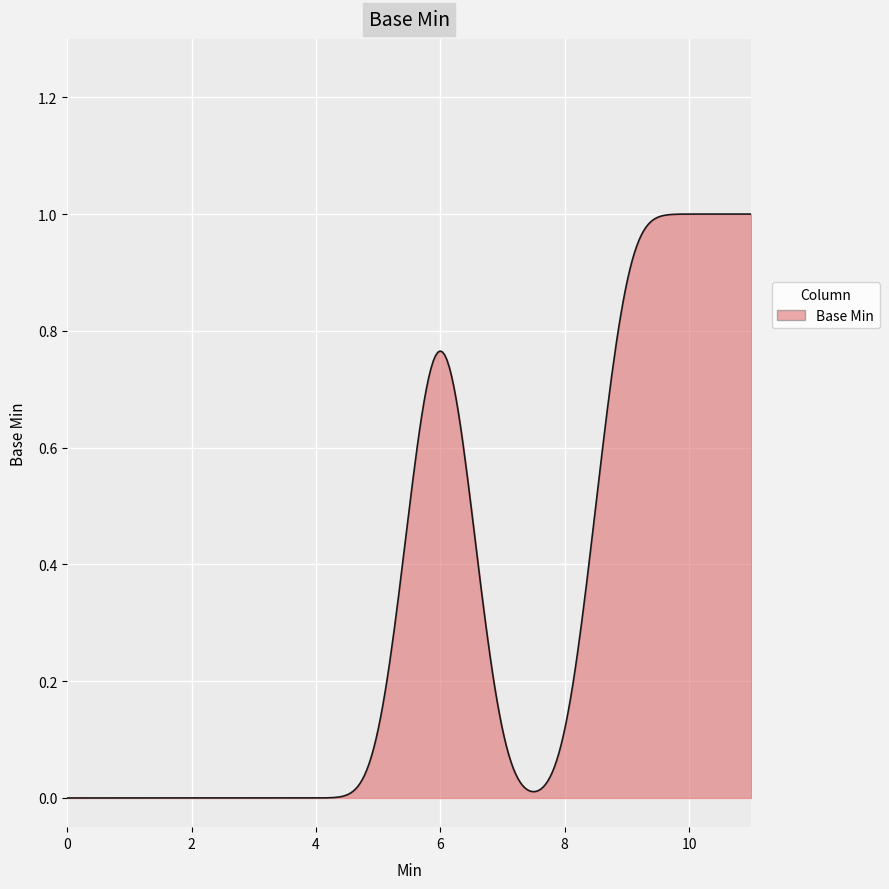

Does the chart display data point markers on the line(s)?

No